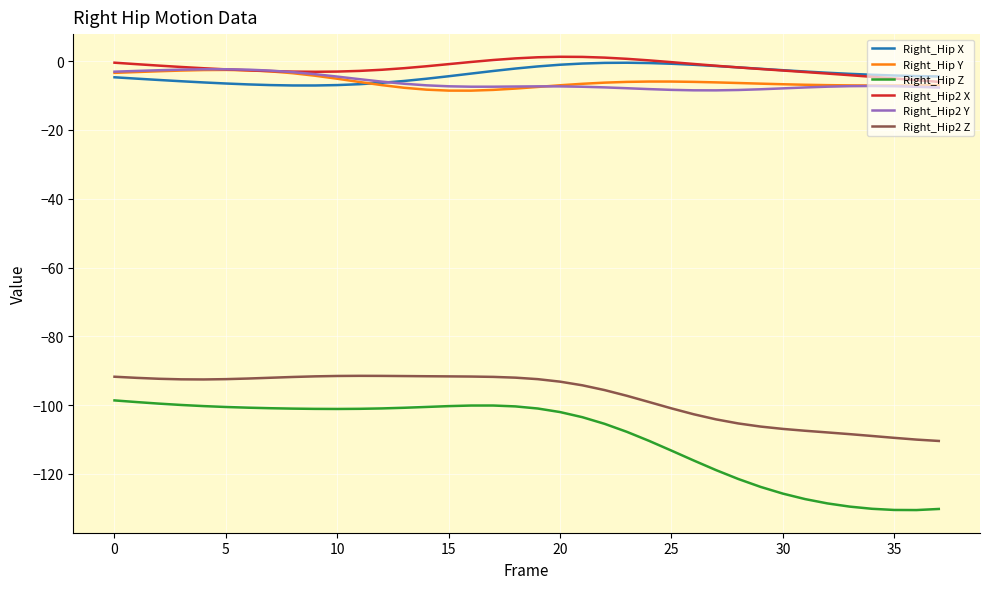

True or false: Right_Hip2 Z and Right_Hip2 X intersect in this chart.

False